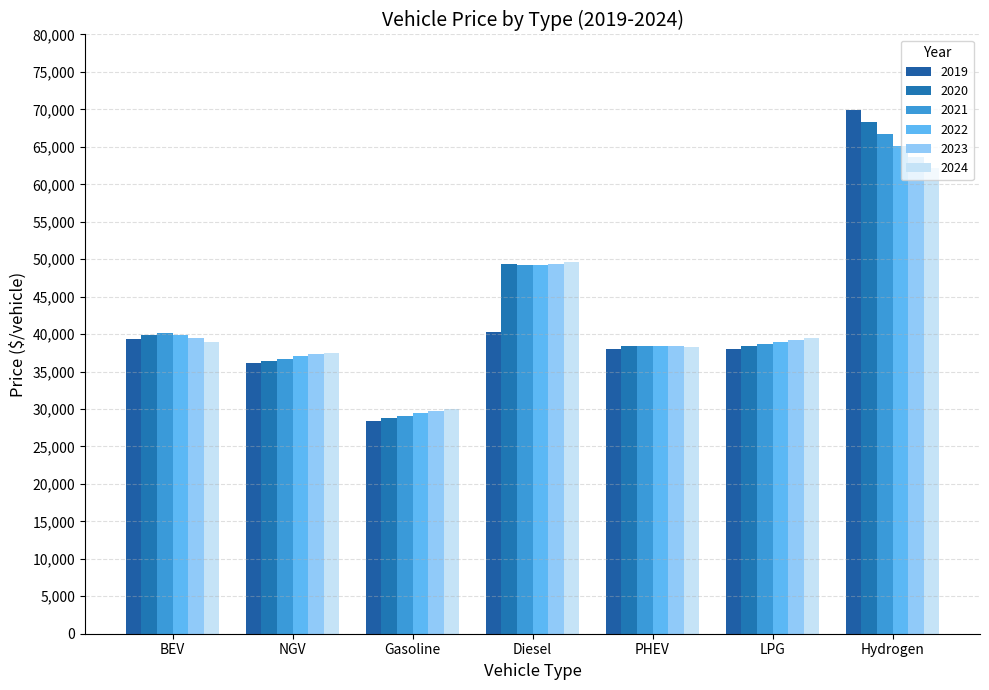

How many distinct data groups are displayed?

6